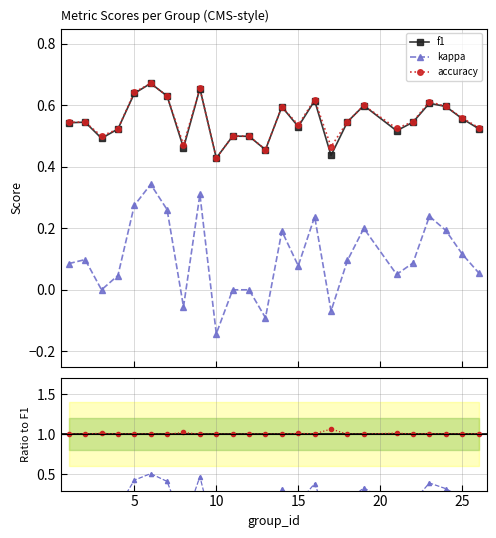

True or false: kappa and accuracy cross at least once.

False